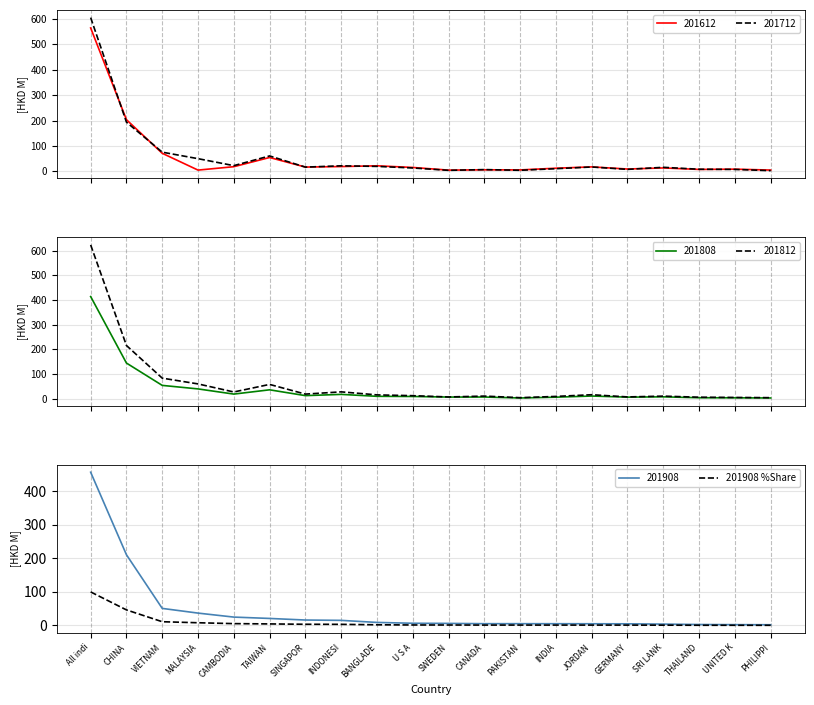

What is the sum of the values at UNITED K and PHILIPPI?

1.0